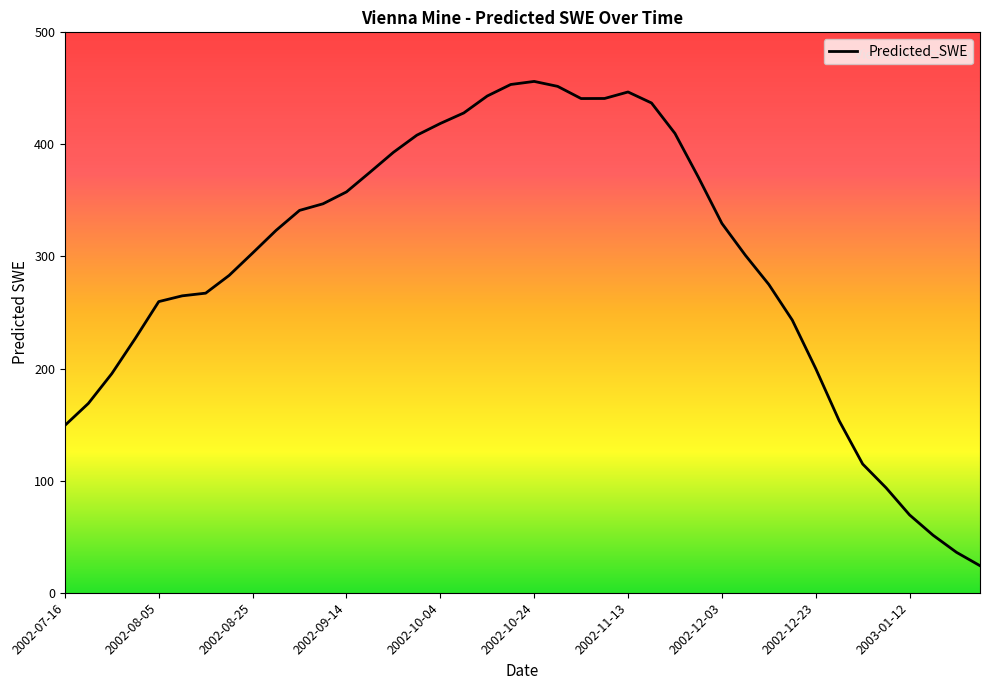

What is the smallest value displayed?

24.1